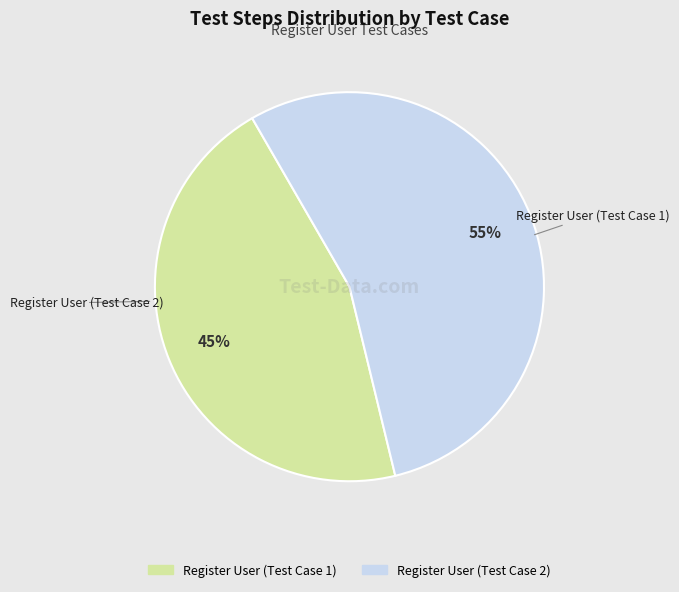

Which has a higher value, Register User (Test Case 1) or Register User (Test Case 2)?

Register User (Test Case 2)